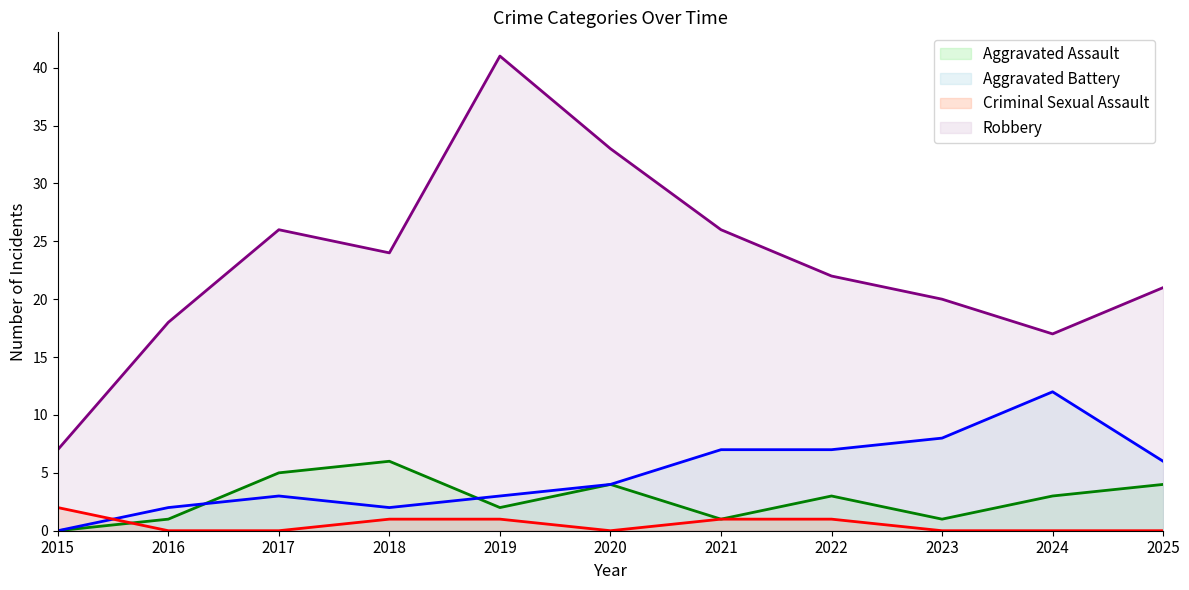

Reading left to right, extract all data points from this chart.

Aggravated Assault: 0	1	5	6	2	4	1	3	1	3	4
Aggravated Battery: 0	2	3	2	3	4	7	7	8	12	6
Criminal Sexual Assault: 2	0	0	1	1	0	1	1	0	0	0
Robbery: 7	18	26	24	41	33	26	22	20	17	21